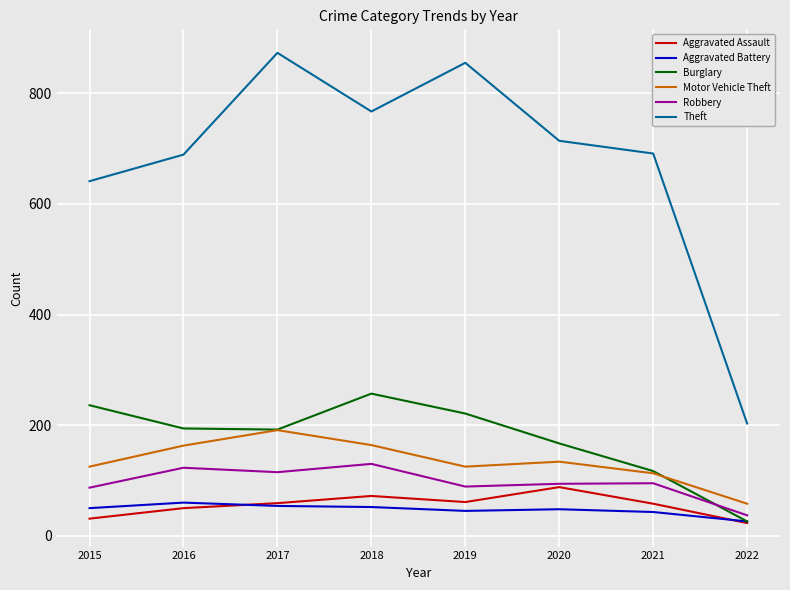

At which label is Theft closest to 538?

2015